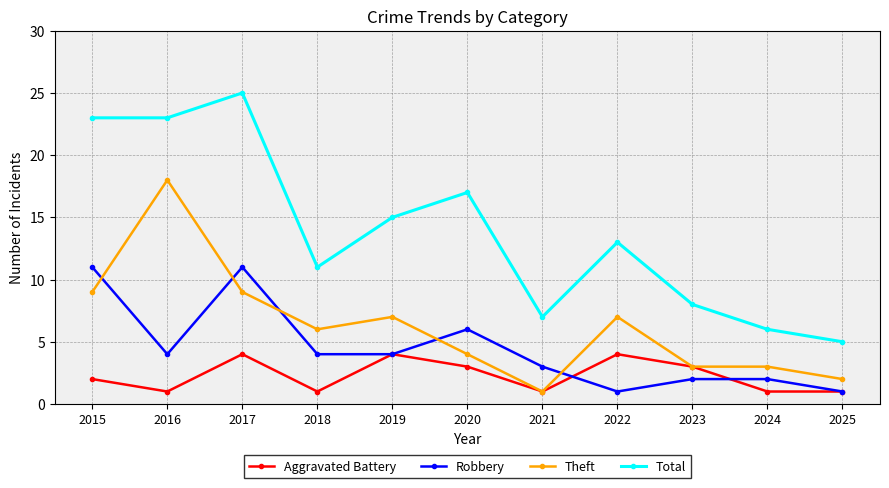

What is the average value of the Robbery series?

4